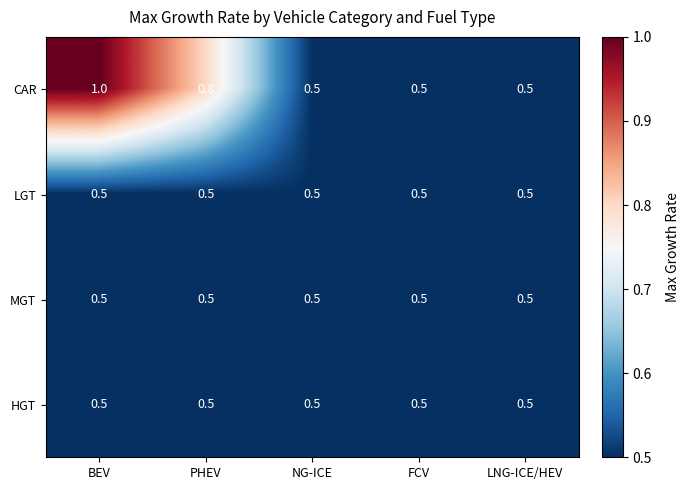

What is the sum of the MGT values at LNG-ICE/HEV and BEV?

1.0